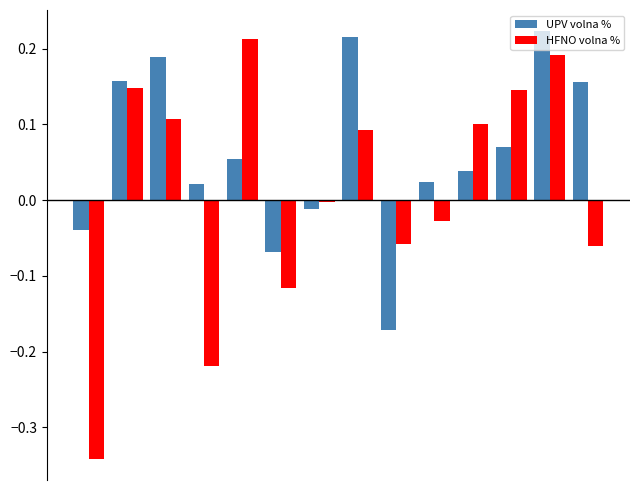

What is the difference between the maximum and minimum values in the UPV volna % series?

0.4